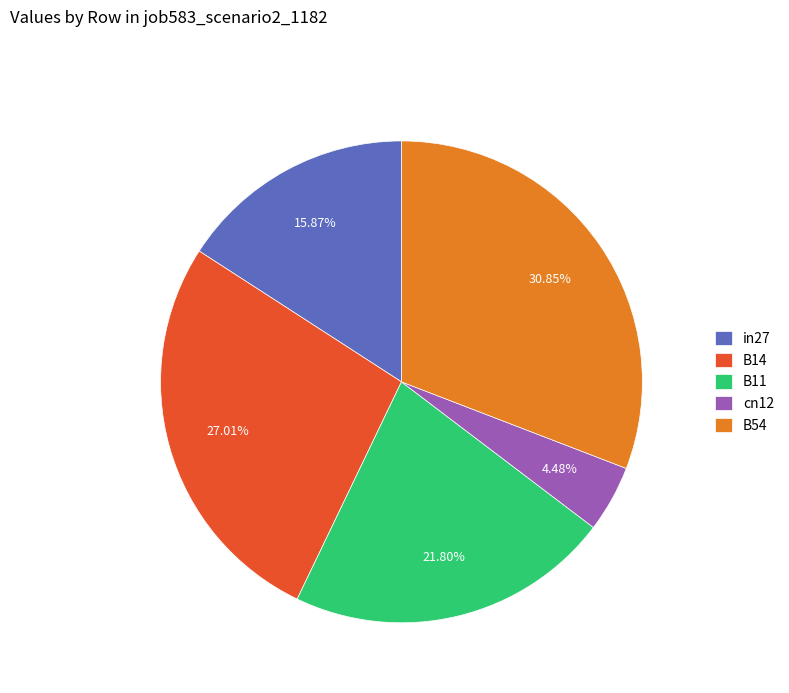

To the nearest percent, what is the difference between the in27 and cn12 slice percentages?

11%